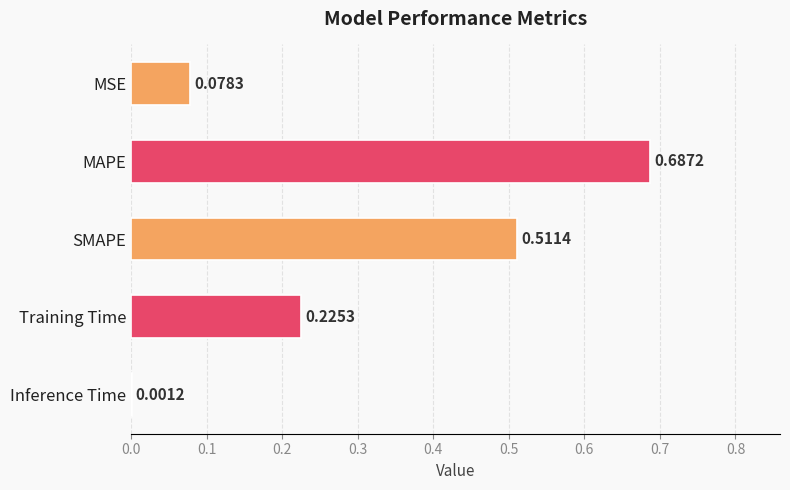

What is the sum of the values at MSE and MAPE?

0.8